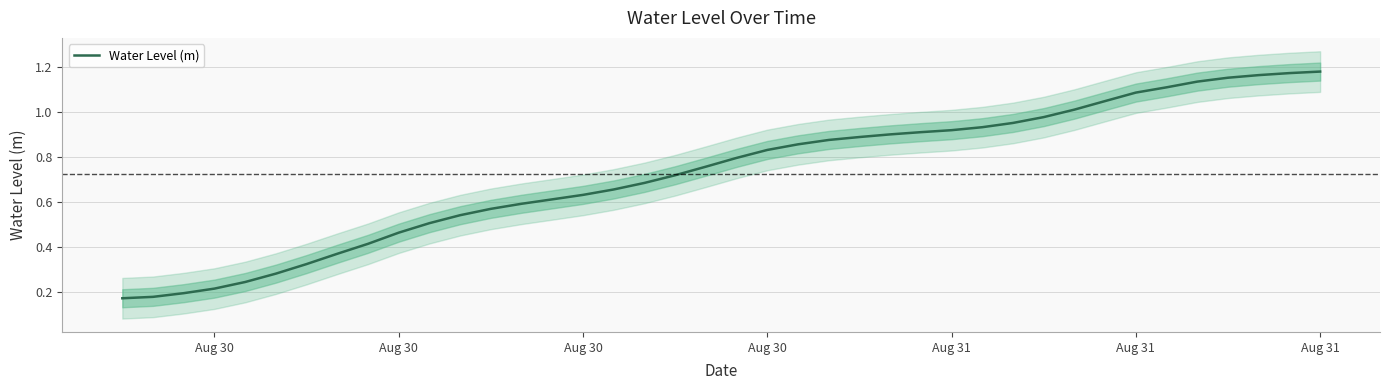

Reading right to left, transcribe all the data shown in this chart.

1.2	1.2	1.2	1.2	1.1	1.1	1.1	1.0	1.0	1.0	1.0	0.9	0.9	0.9	0.9	0.9	0.9	0.9	0.8	0.8	0.8	0.7	0.7	0.7	0.6	0.6	0.6	0.6	0.5	0.5	0.5	0.4	0.4	0.3	0.3	0.2	0.2	0.2	0.2	0.2